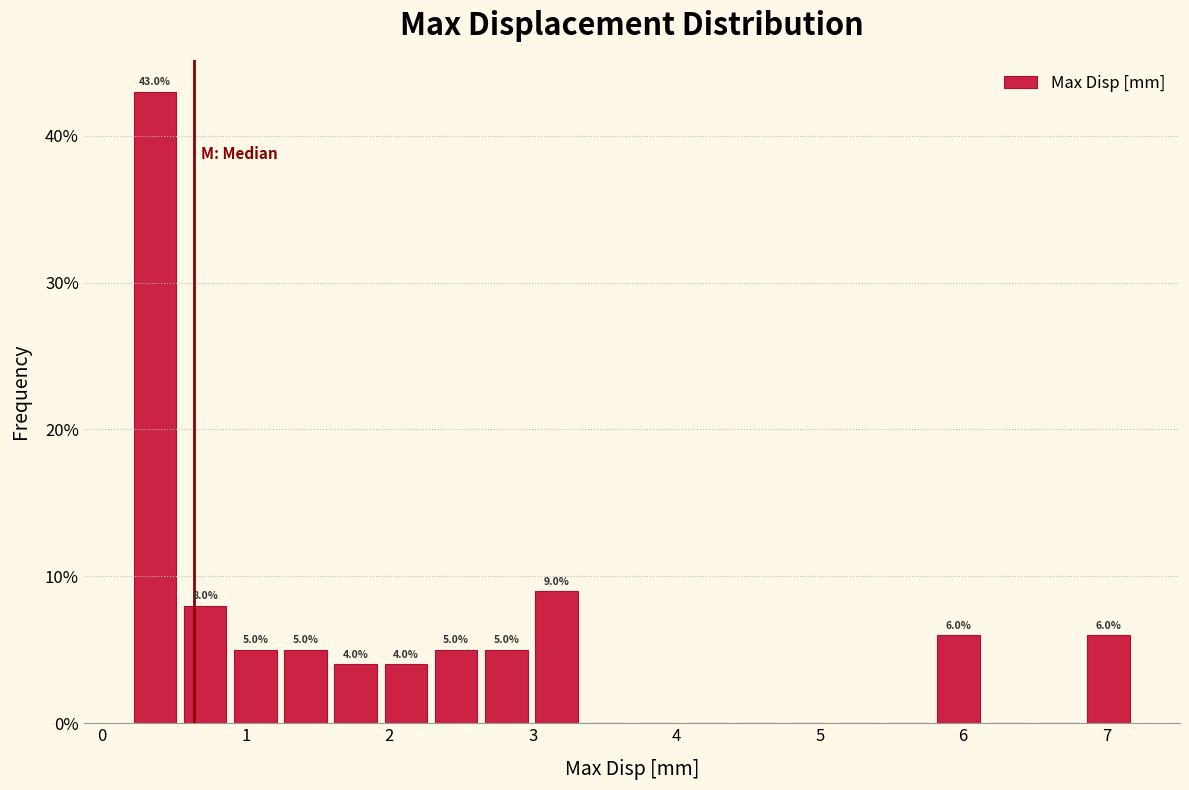

Around what value on the x-axis is the tallest bar? Give the approximate position of its centre, as read against the axis.

0.4